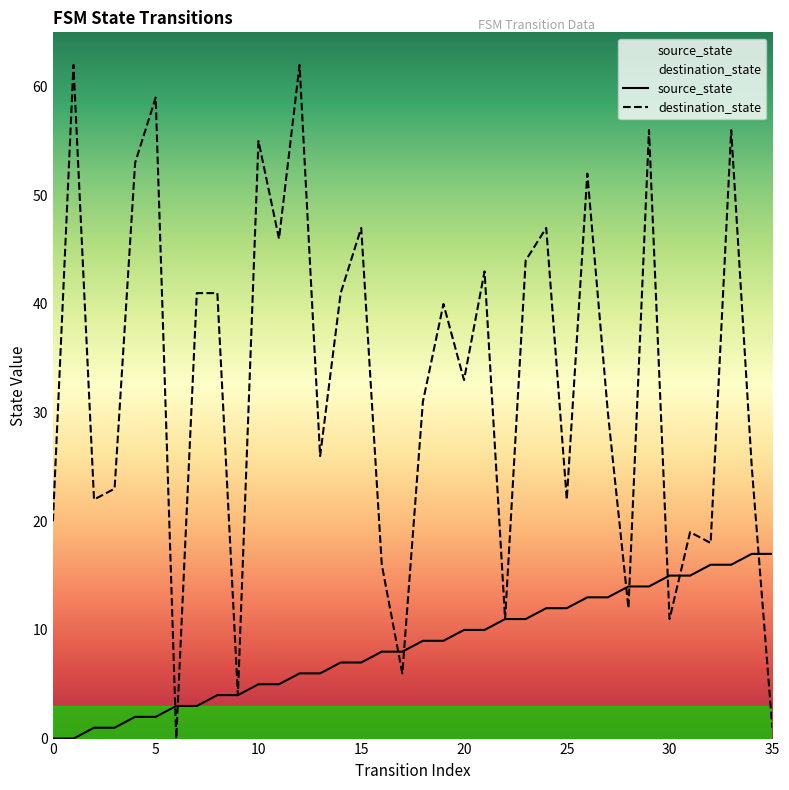

List the series in order of their overall mean, highest first.

destination_state, source_state